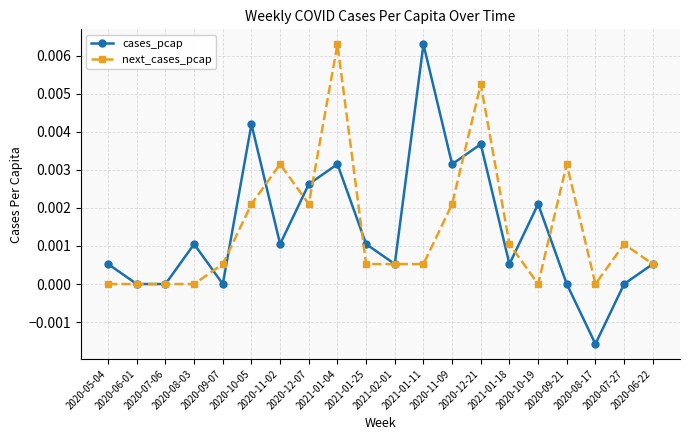

How many lines are shown in the chart?

2